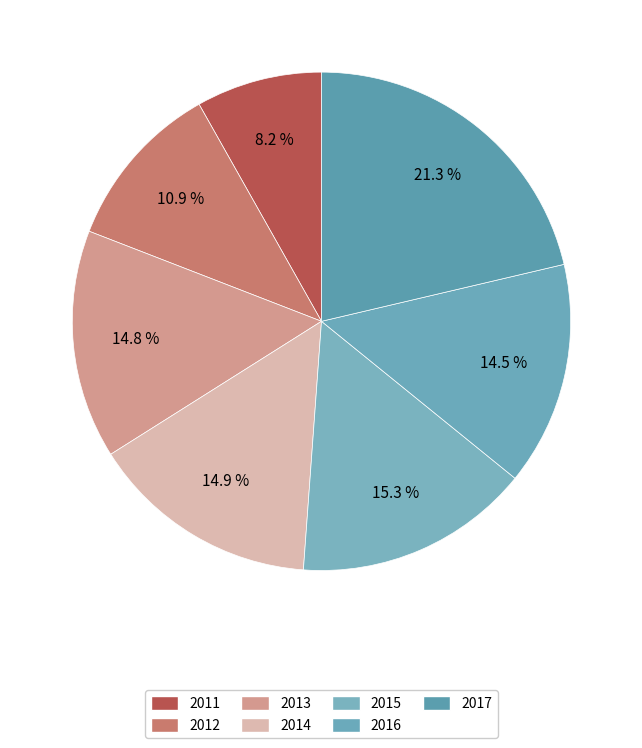

The 2011 slice represents 18% of the pie. True or false?

False